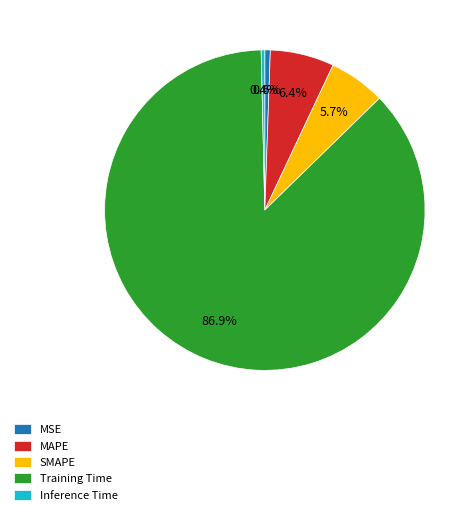

Is the sum of MAPE and MSE greater than half?

No